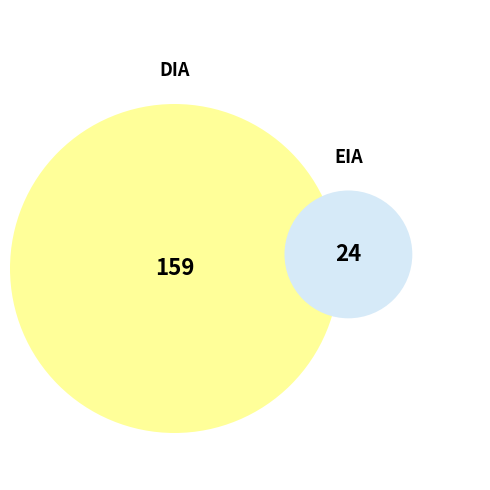

What percentage is NOT represented by EIA?

86.9%